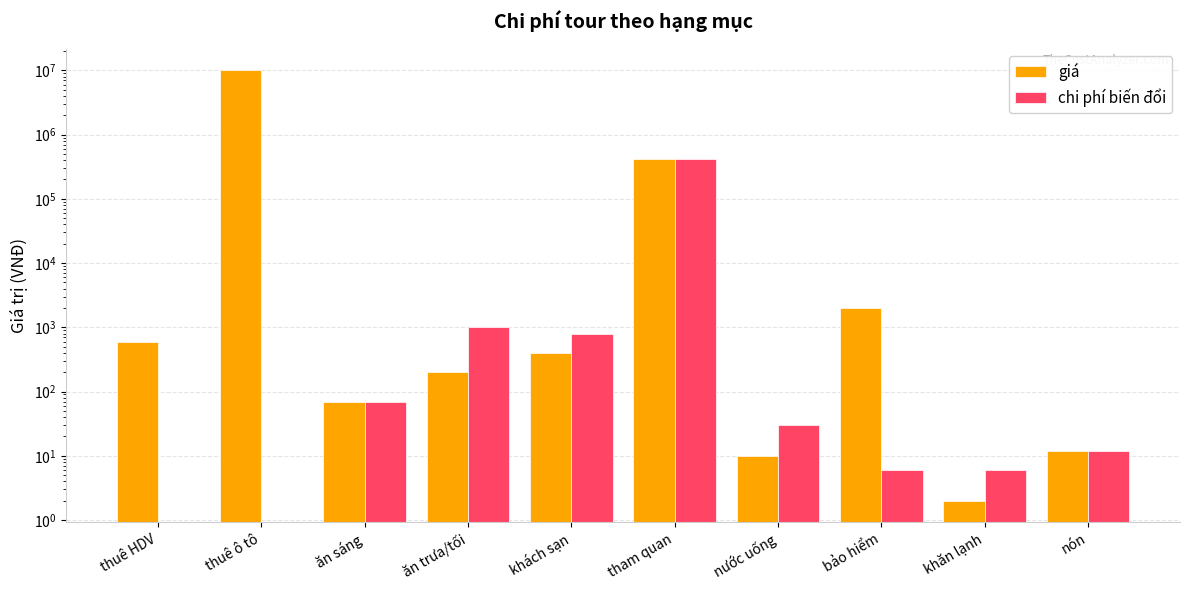

What is the difference between the giá values at ăn trưa/tối and thuê ô tô?

9999800